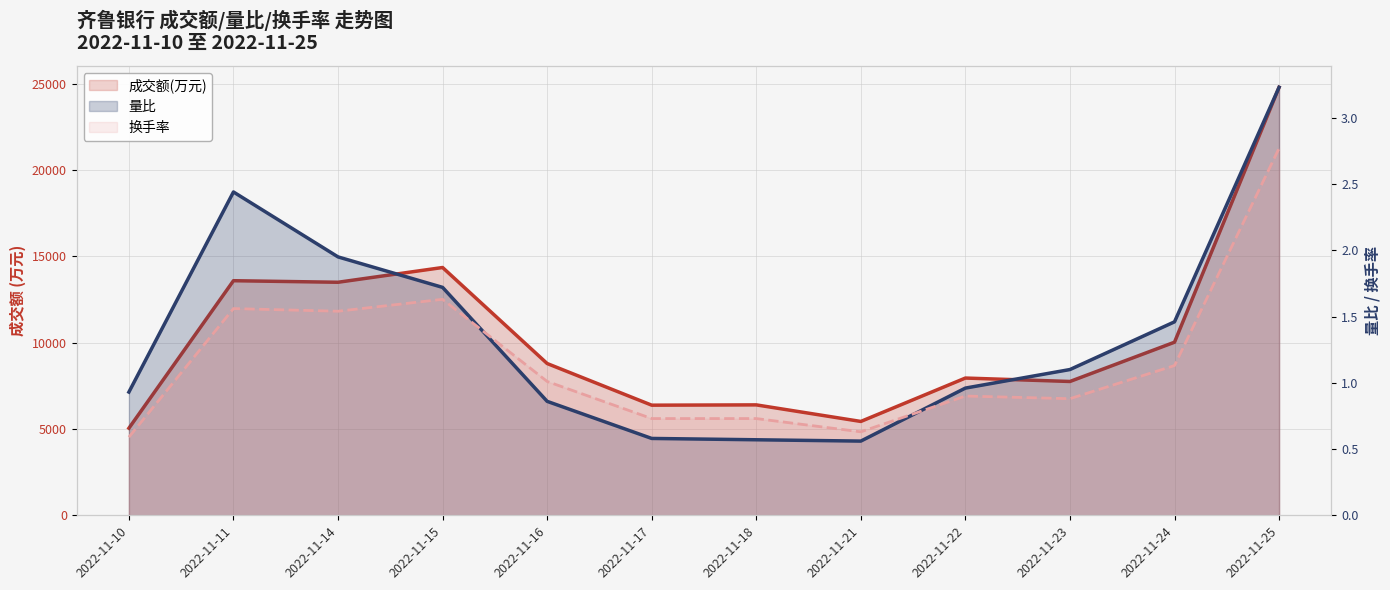

Rank the categories by 换手率 value from highest to lowest.

2022-11-25, 2022-11-15, 2022-11-11, 2022-11-14, 2022-11-24, 2022-11-16, 2022-11-22, 2022-11-23, 2022-11-17, 2022-11-18, 2022-11-21, 2022-11-10